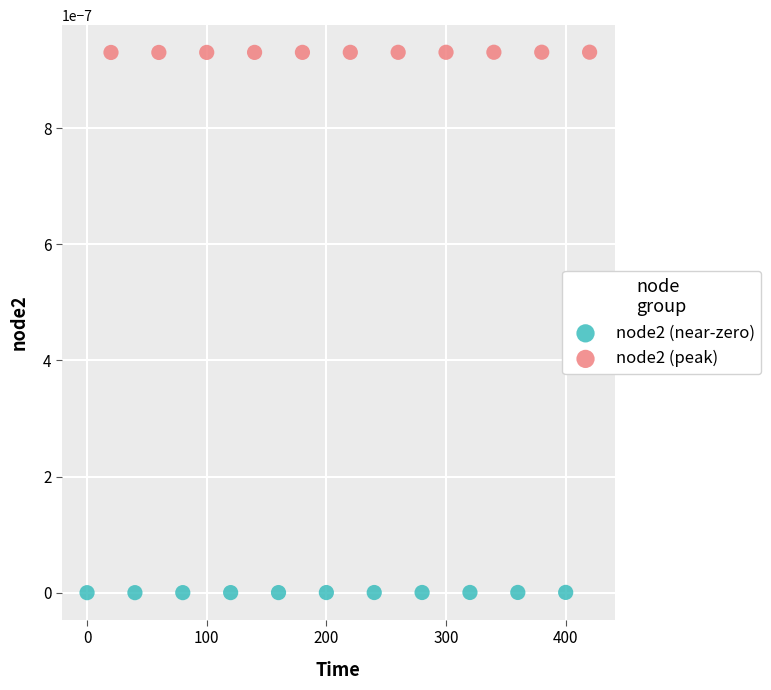

What are all the series names shown in the legend?

node2 (near-zero), node2 (peak)